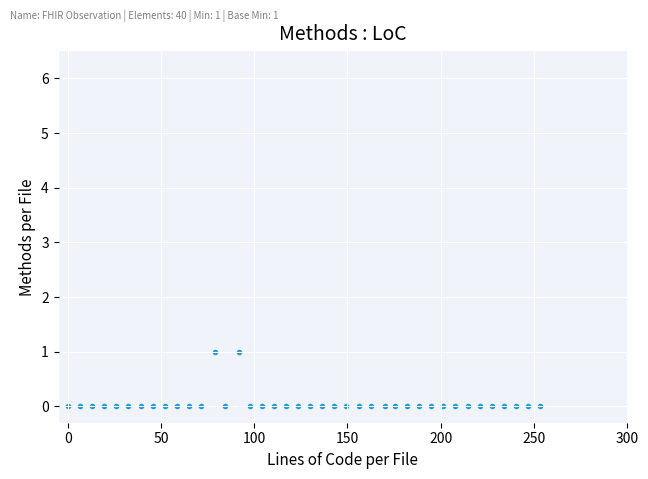

How many data points are displayed?

40